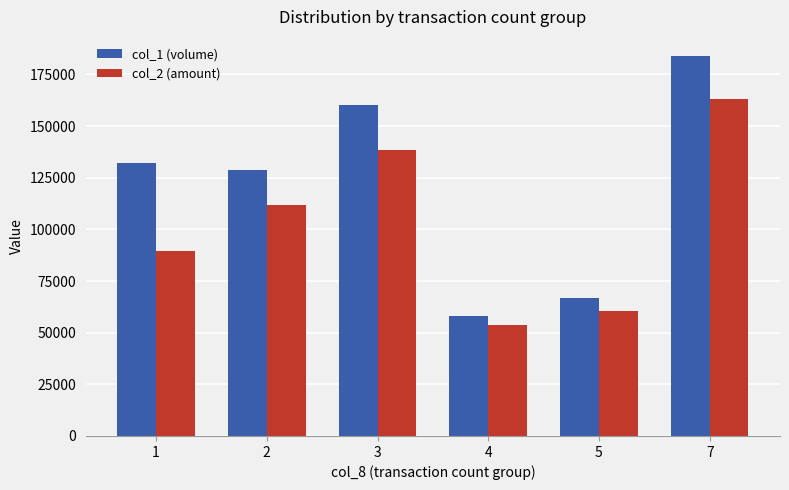

Which series changed the most between 3 and 7?

col_2 (amount)